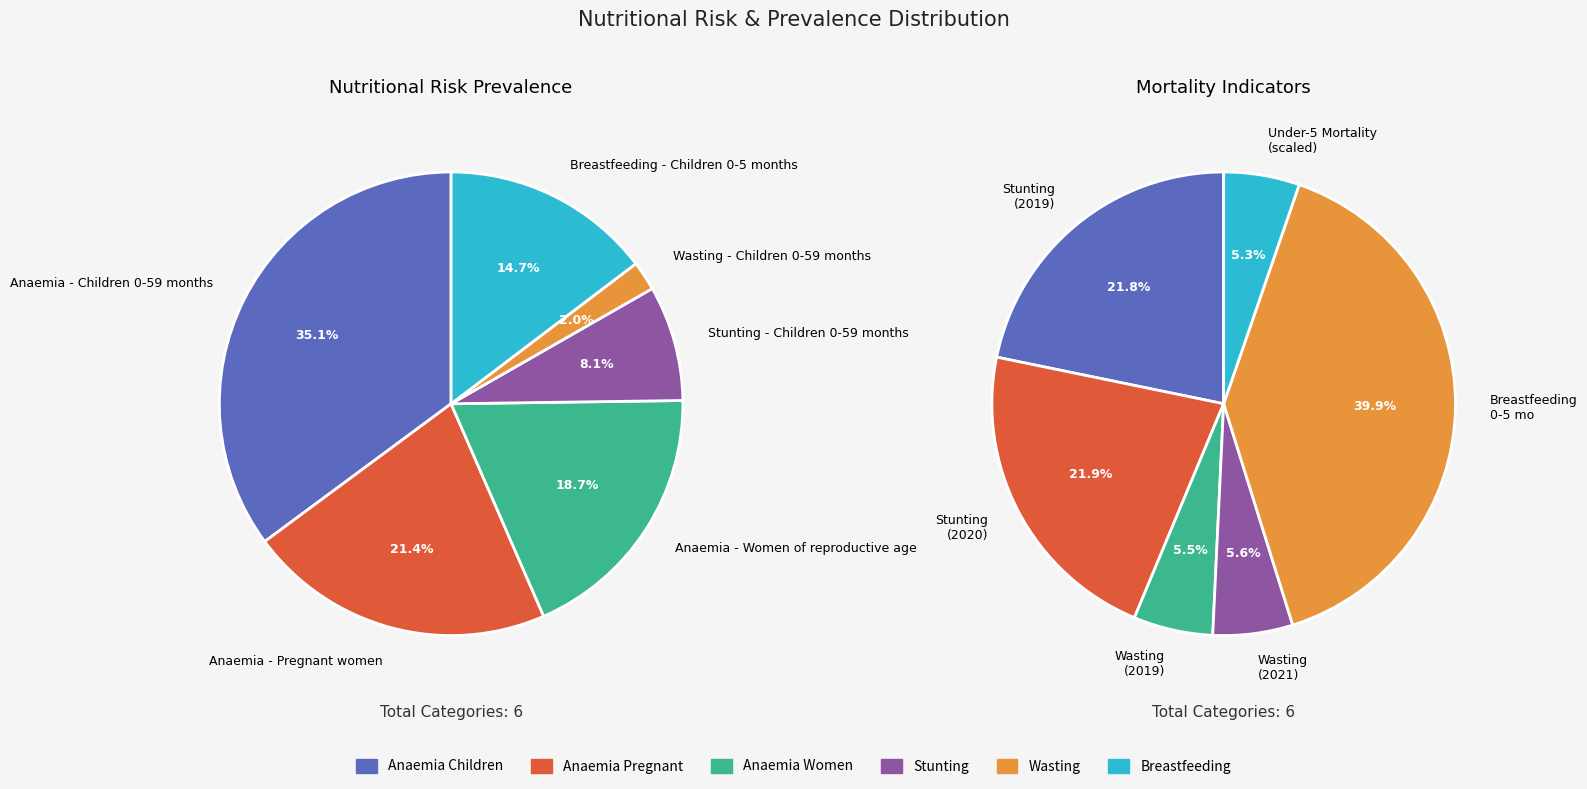

Does any single category account for the majority?

No